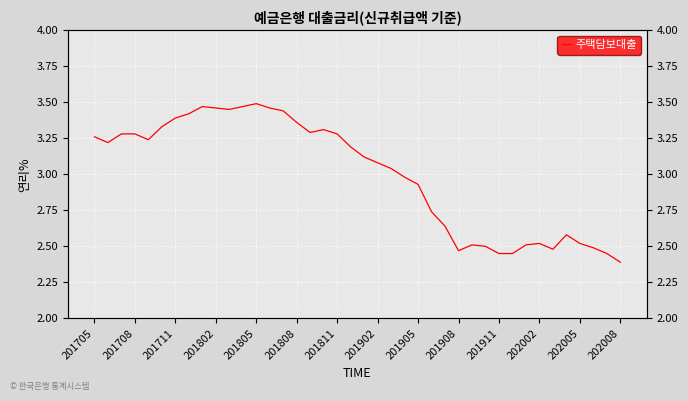

What is the maximum value shown in the chart?

3.5